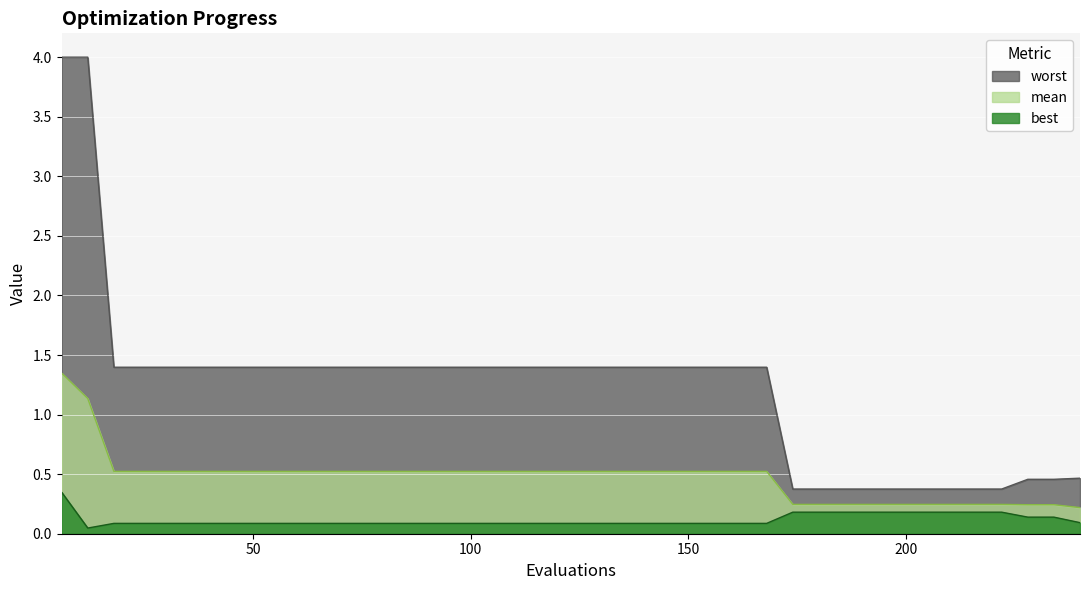

What is the difference between the maximum and minimum values in the worst series?

3.6